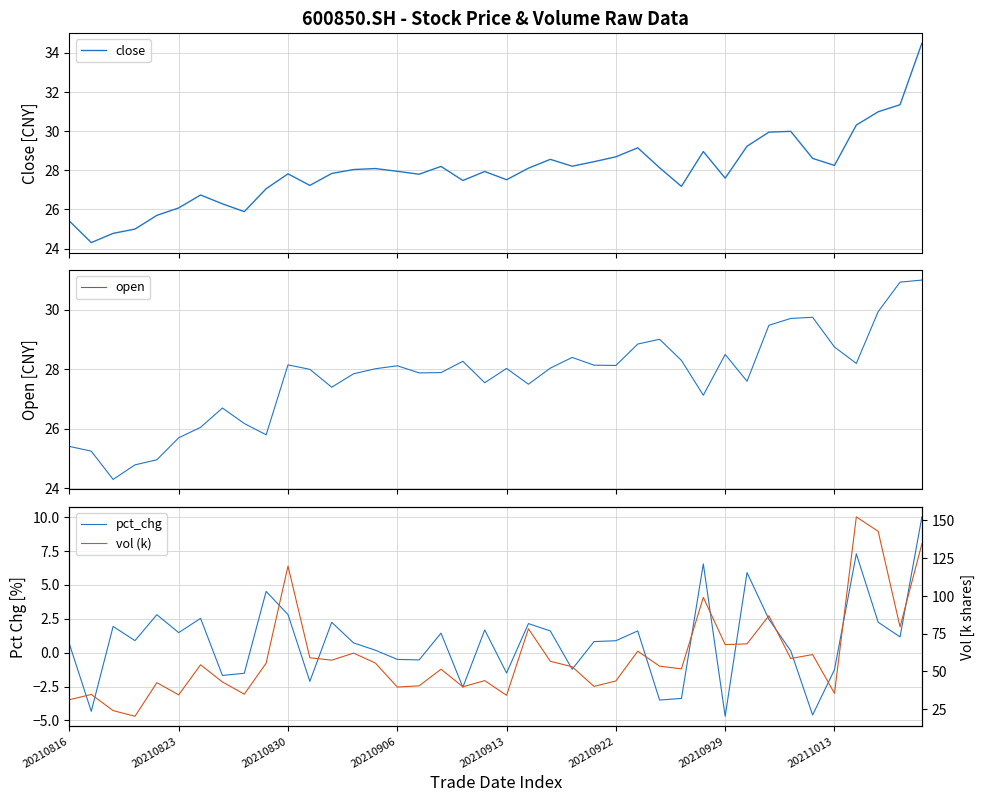

How many lines are shown in the chart?

4